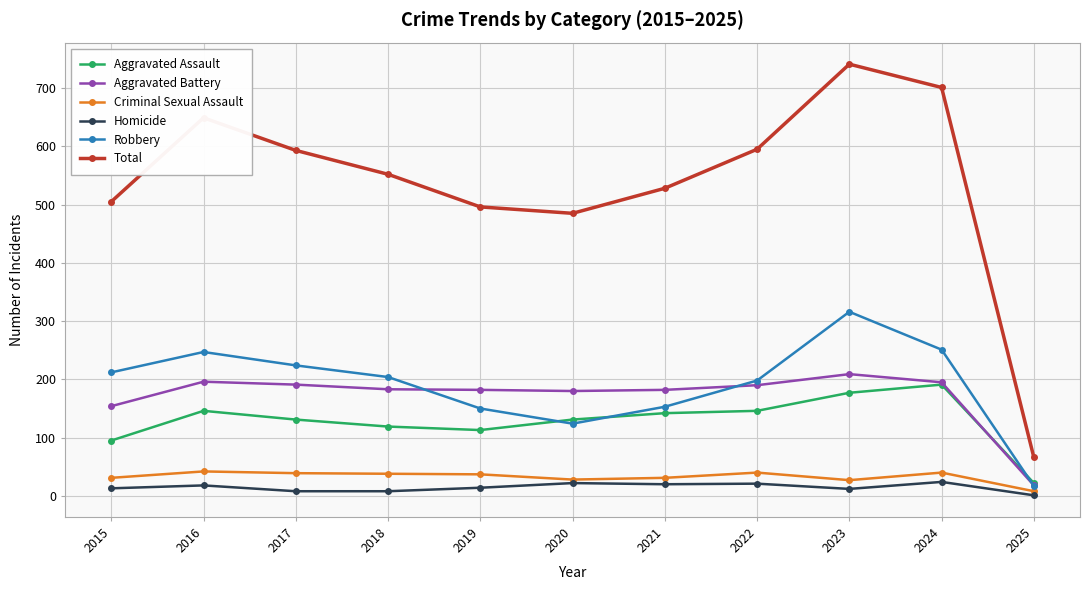

Which series changed the most between 2015 and 2016?

Total